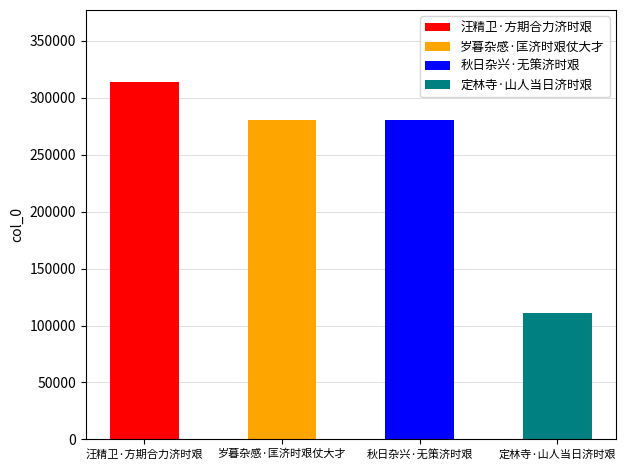

What is the greatest value displayed?

314294